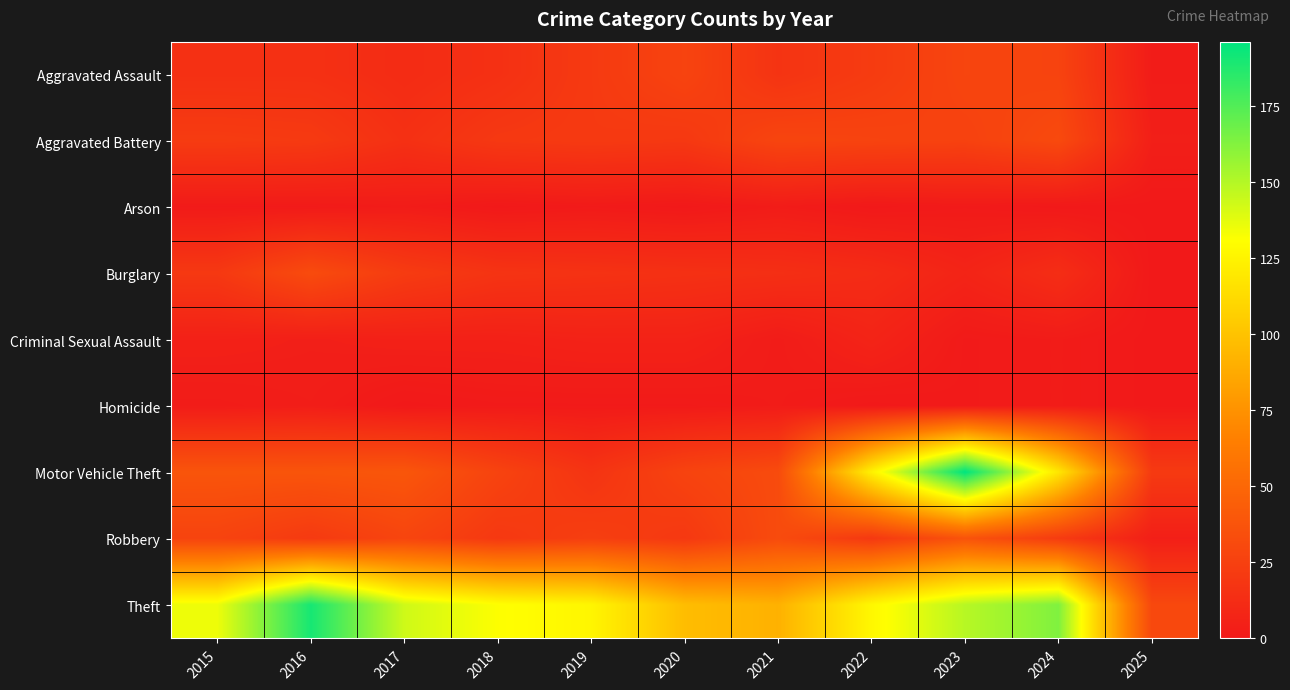

Which series changed the most between 2018 and 2023?

Motor Vehicle Theft